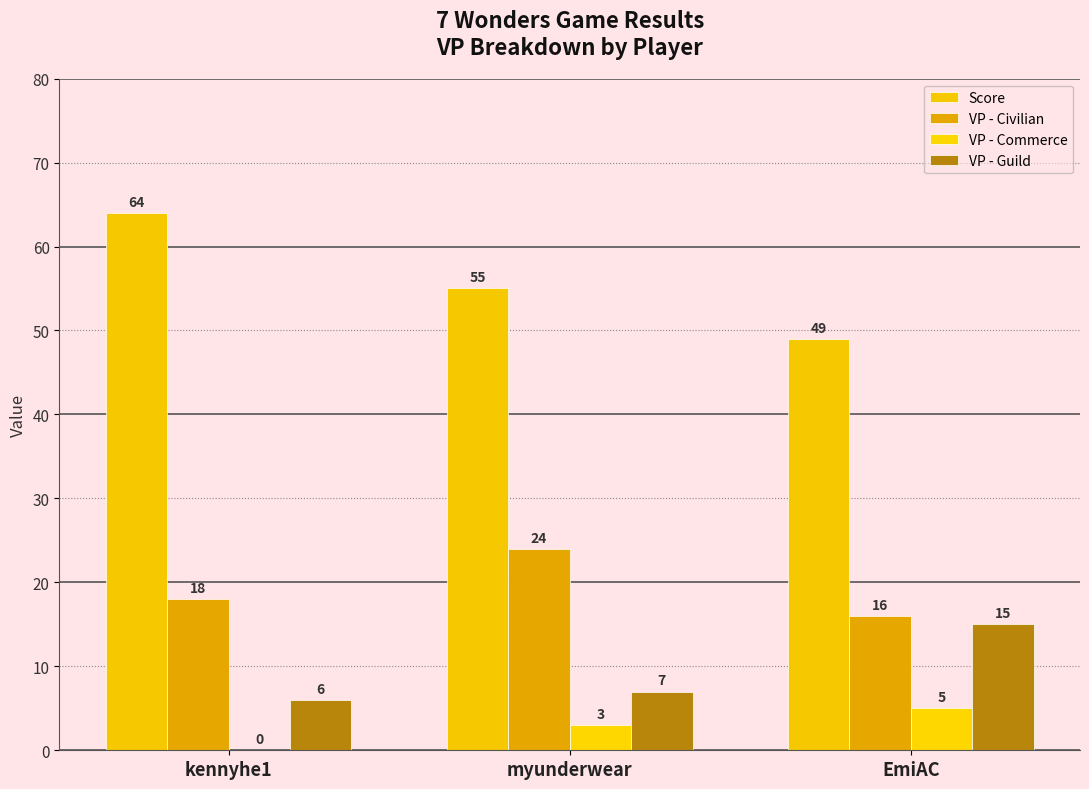

What is the sum of the VP - Guild values at kennyhe1 and EmiAC?

21